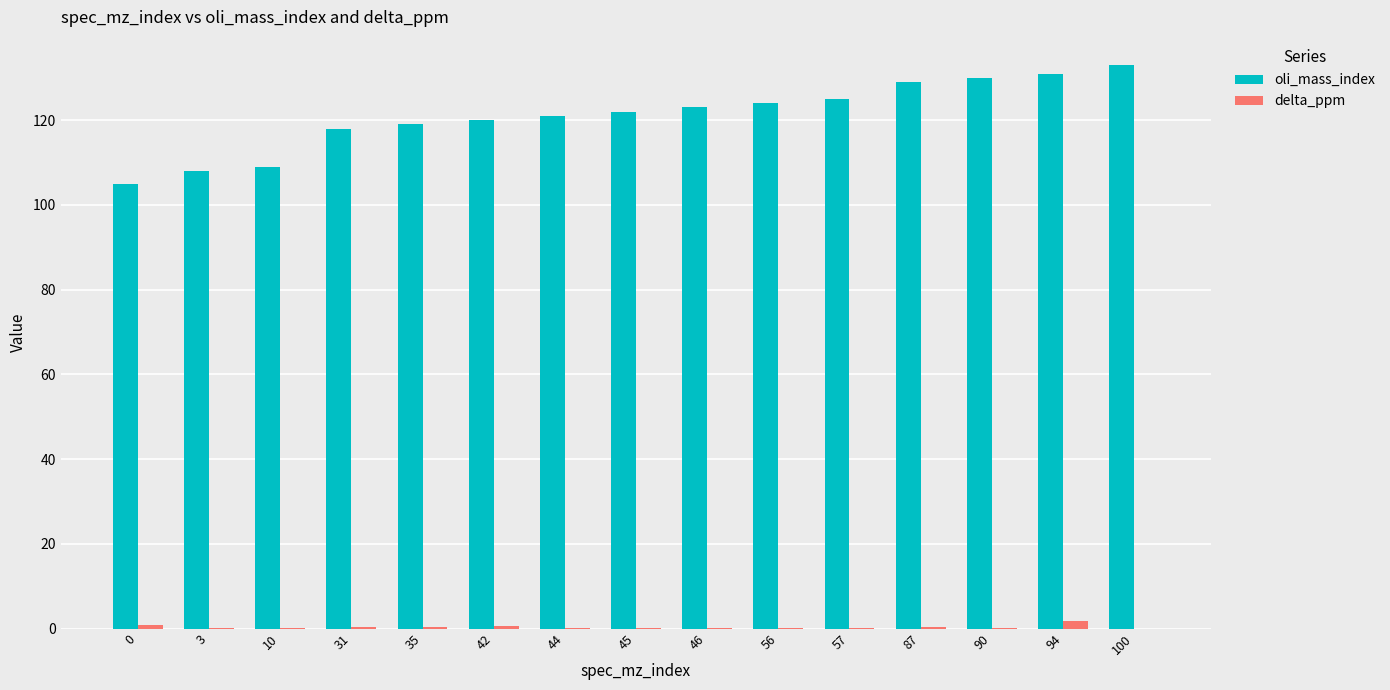

What are all the series names shown in the legend?

oli_mass_index, delta_ppm